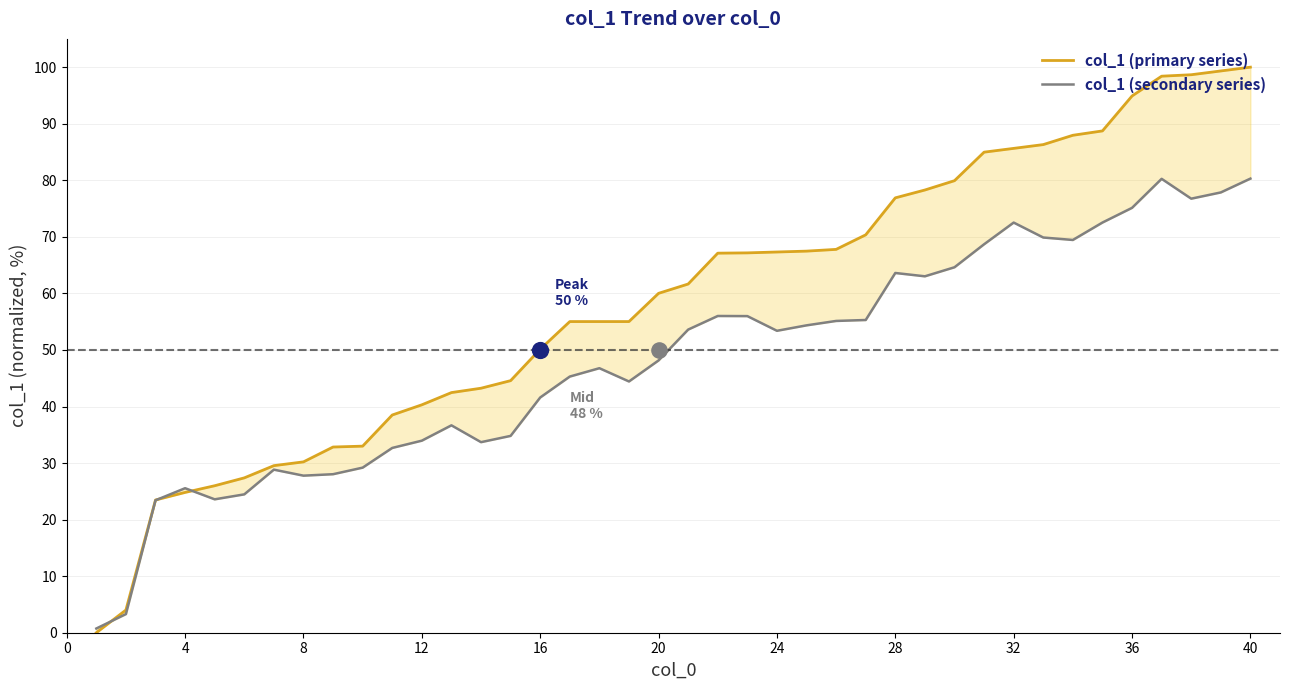

Which series has the largest total across all categories?

col_1 (primary series)